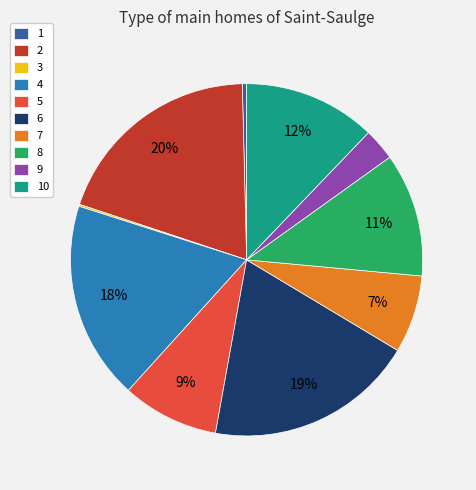

Is it true that 8 is 11% of the pie?

True